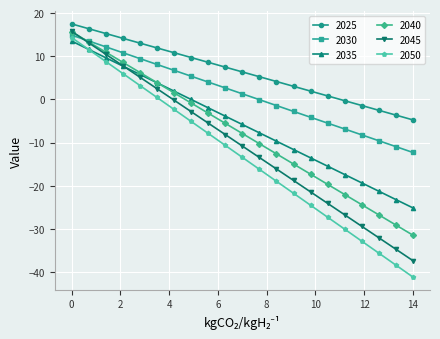

What are all the series names shown in the legend?

2025, 2030, 2035, 2040, 2045, 2050